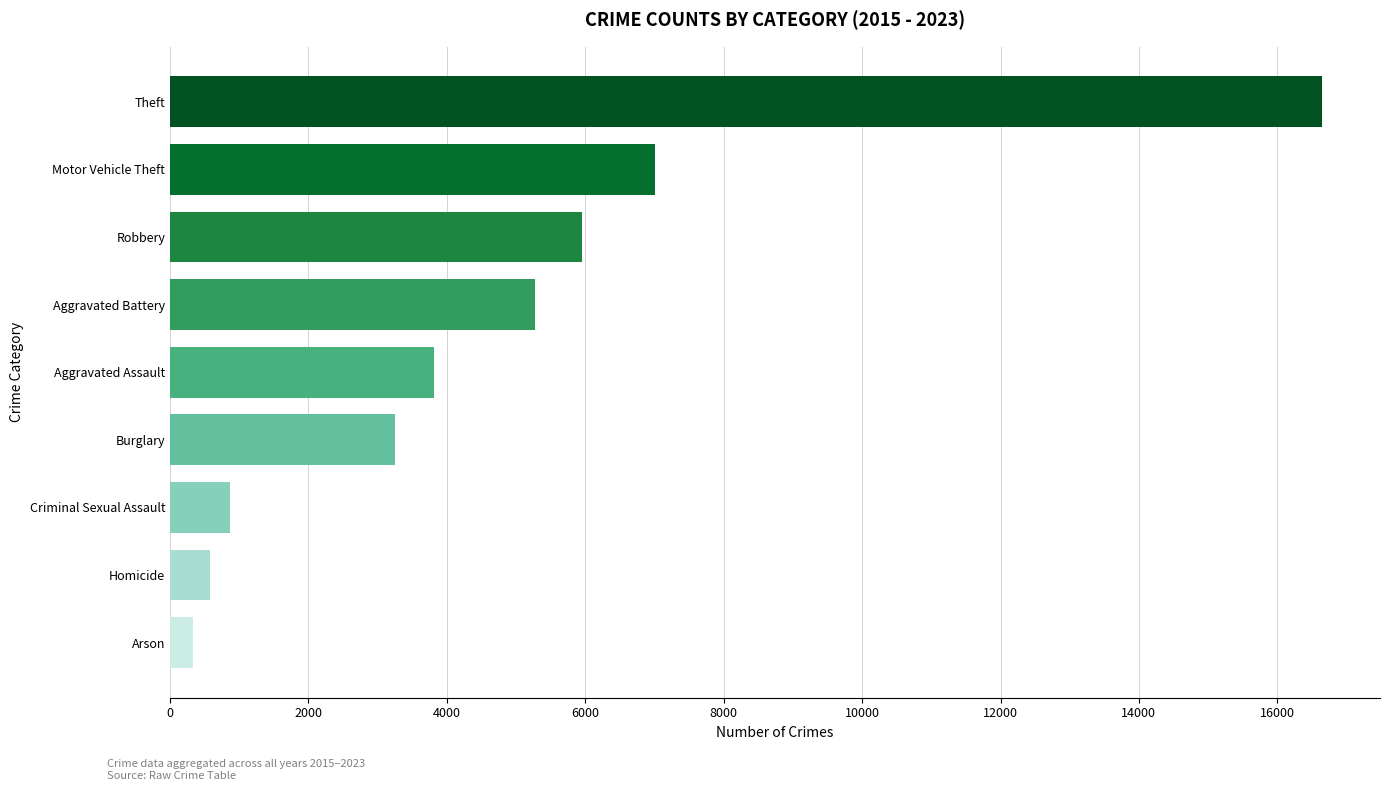

Is it true that the value at Theft is 22192?

False